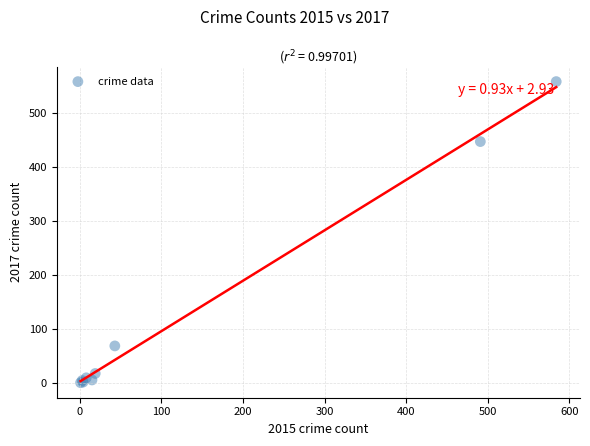

What Y value in the scatter plot is closest to 279?

447